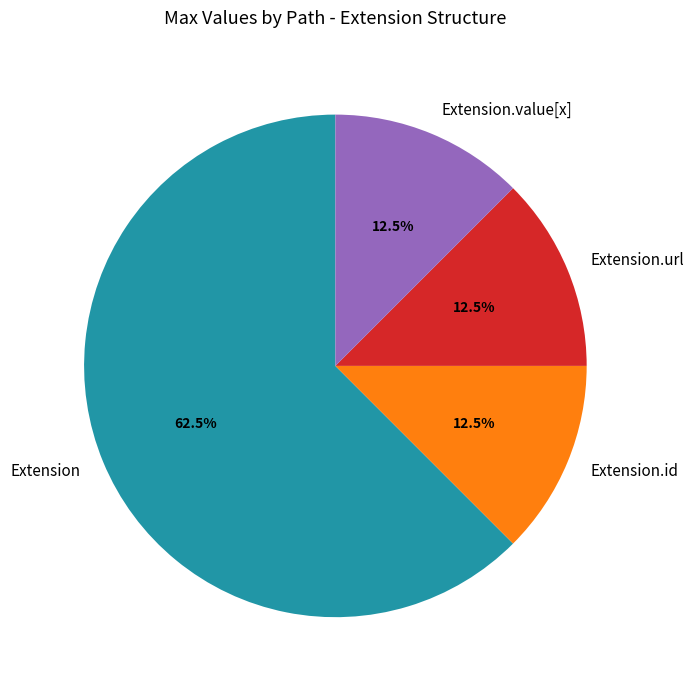

Which category has the biggest portion of the pie?

Extension